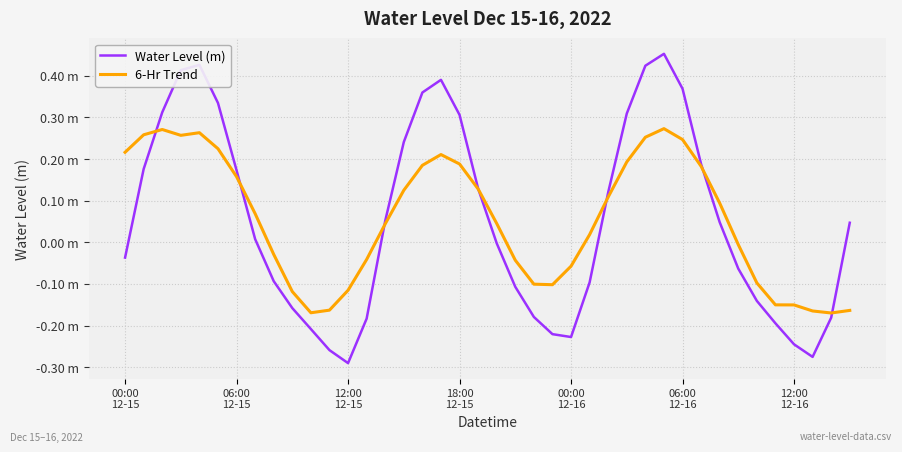

List the series in order of their peak value, lowest first.

6-Hr Trend, Water Level (m)